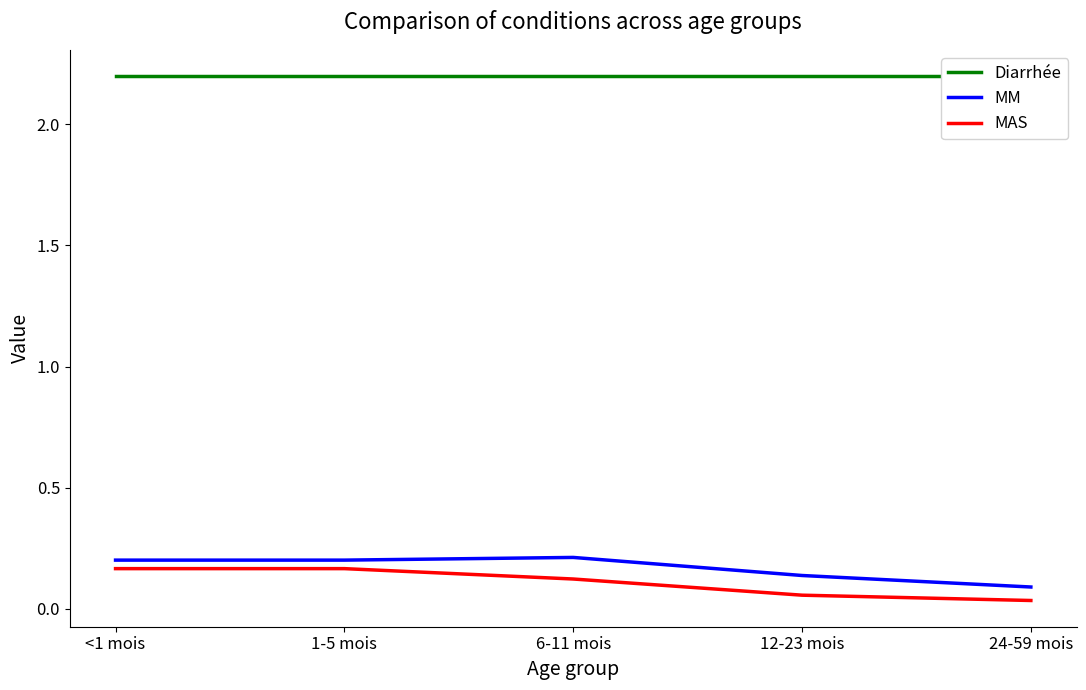

What is the total value across all series at <1 mois?

2.6